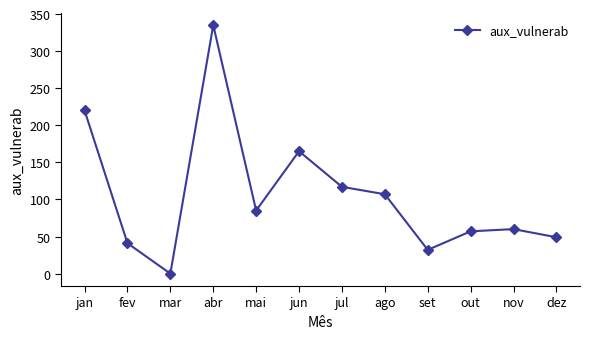

What is the average value?

106